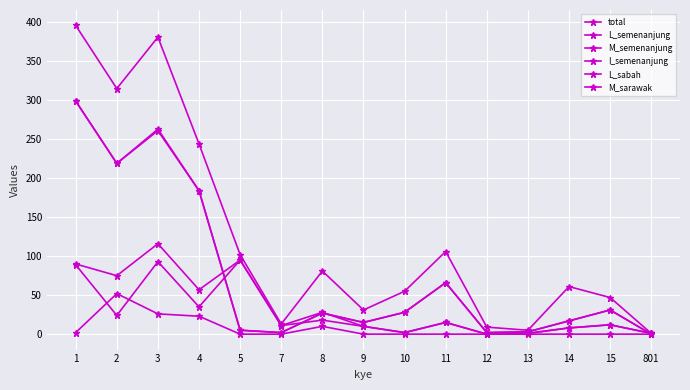

How many lines are shown in the chart?

6